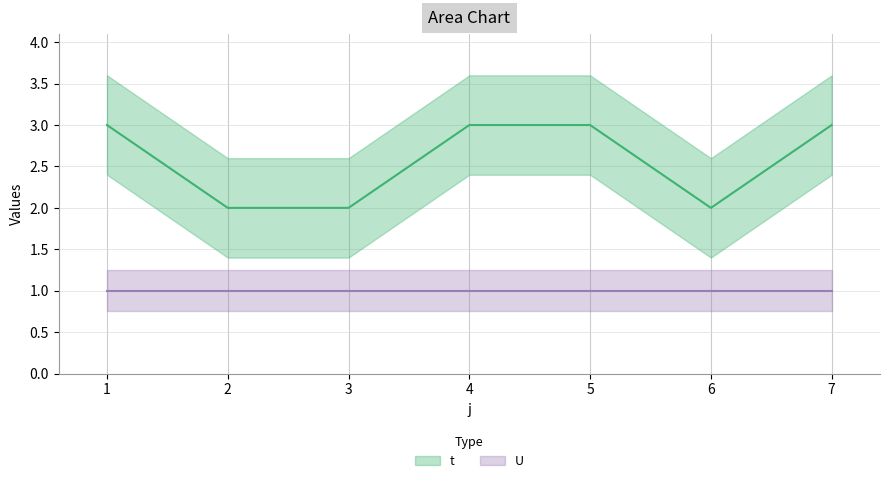

How many data points are less than 3?

3